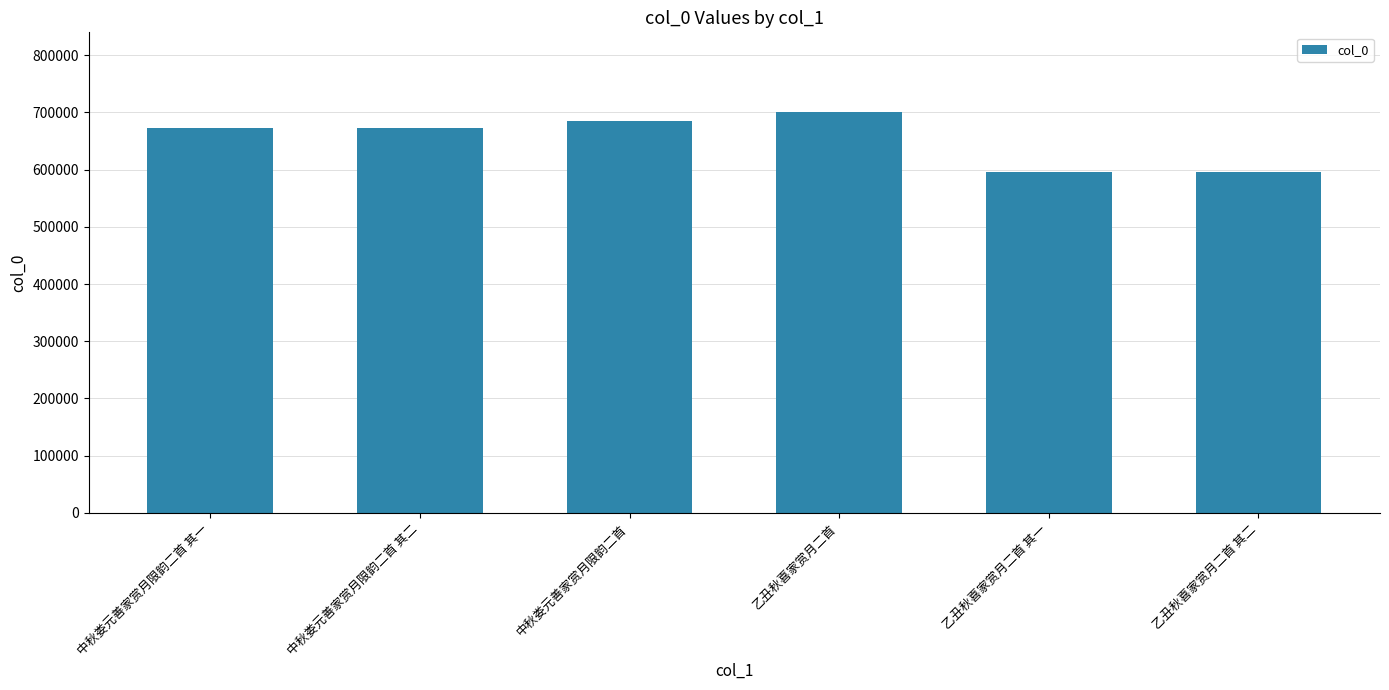

What is the greatest value displayed?

700090